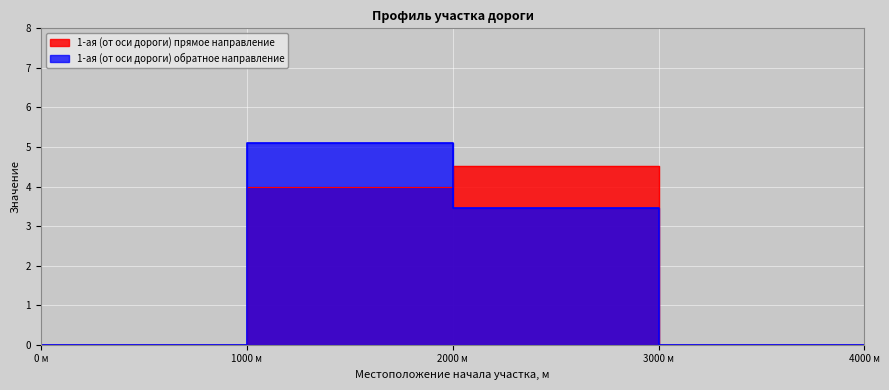

Reading left to right, list all the values displayed in this chart.

1-ая (от оси дороги) прямое направление: 0.0	4.0	4.5	0.0	0.0
1-ая (от оси дороги) обратное направление: 0.0	5.1	3.5	0.0	0.0